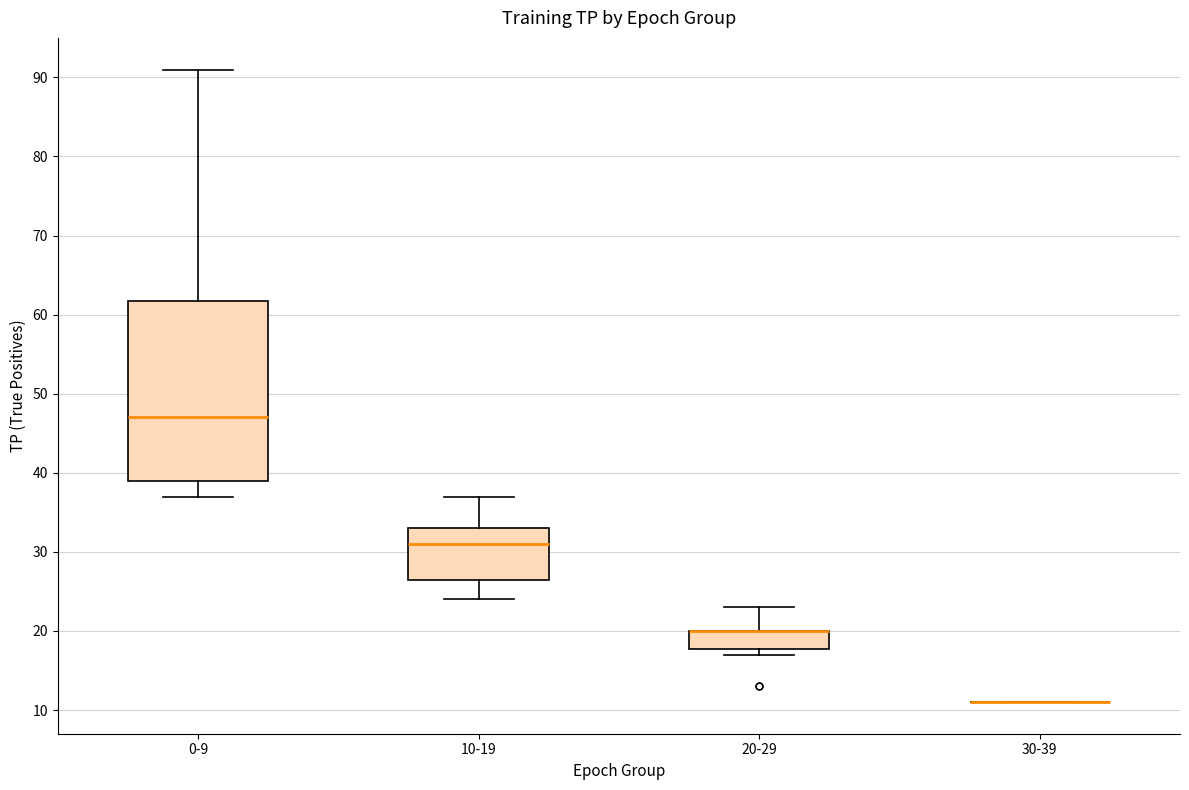

Reading left to right, read every box against the y-axis: the position of its median line, the range the box covers, and the ends of its whiskers. The values are not printed on the chart, so give them approximately, as read against the axis.

0-9: median 47, box 39 to 62, whiskers 37 to 91
10-19: median 31, box 27 to 33, whiskers 24 to 37
20-29: median 20 (drawn on the box's upper edge), box 18 to 20, whiskers 17 to 23
30-39: box collapsed to a line at 11, whiskers 11 to 11